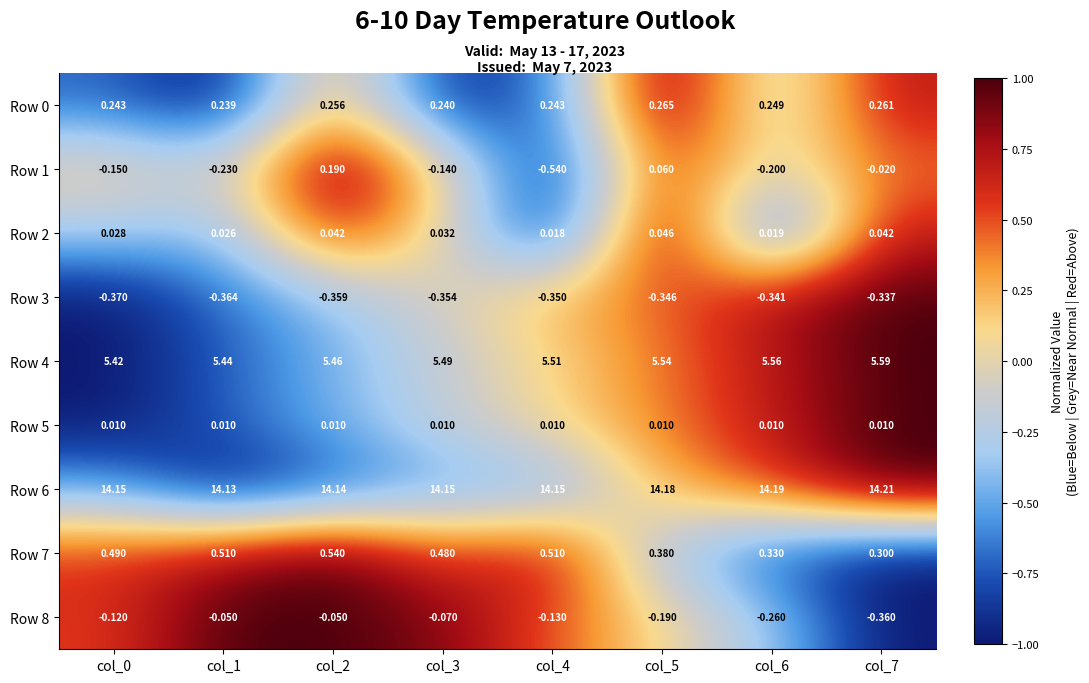

Which series has the largest total across all categories?

Row 6